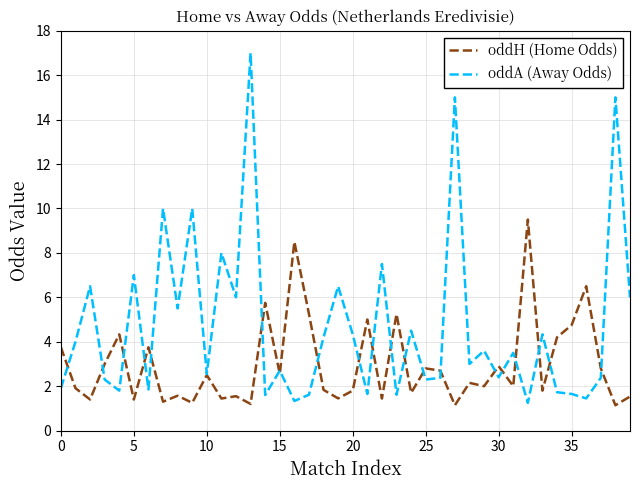

Rank the series by their maximum value, from lowest to highest.

oddH (Home Odds), oddA (Away Odds)